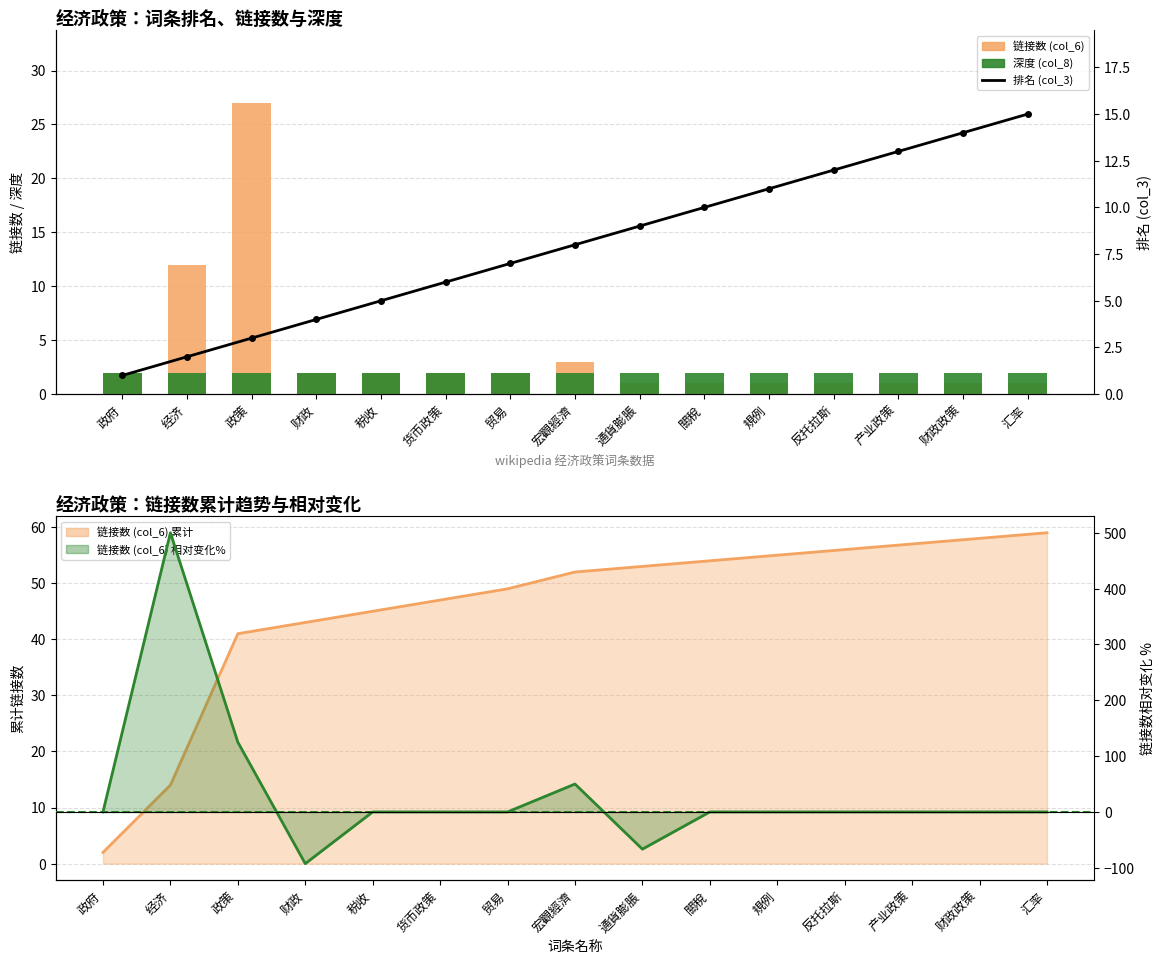

At which category is the sum across all series the highest?

政策